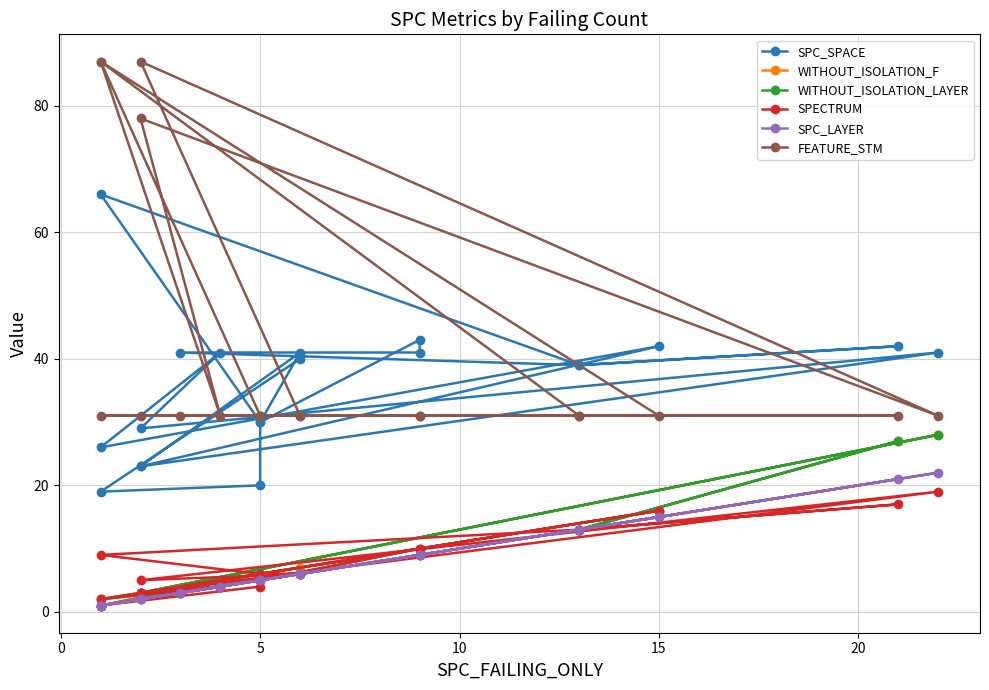

Rank the series by their maximum value, from highest to lowest.

FEATURE_STM, SPC_SPACE, WITHOUT_ISOLATION_F, WITHOUT_ISOLATION_LAYER, SPC_LAYER, SPECTRUM